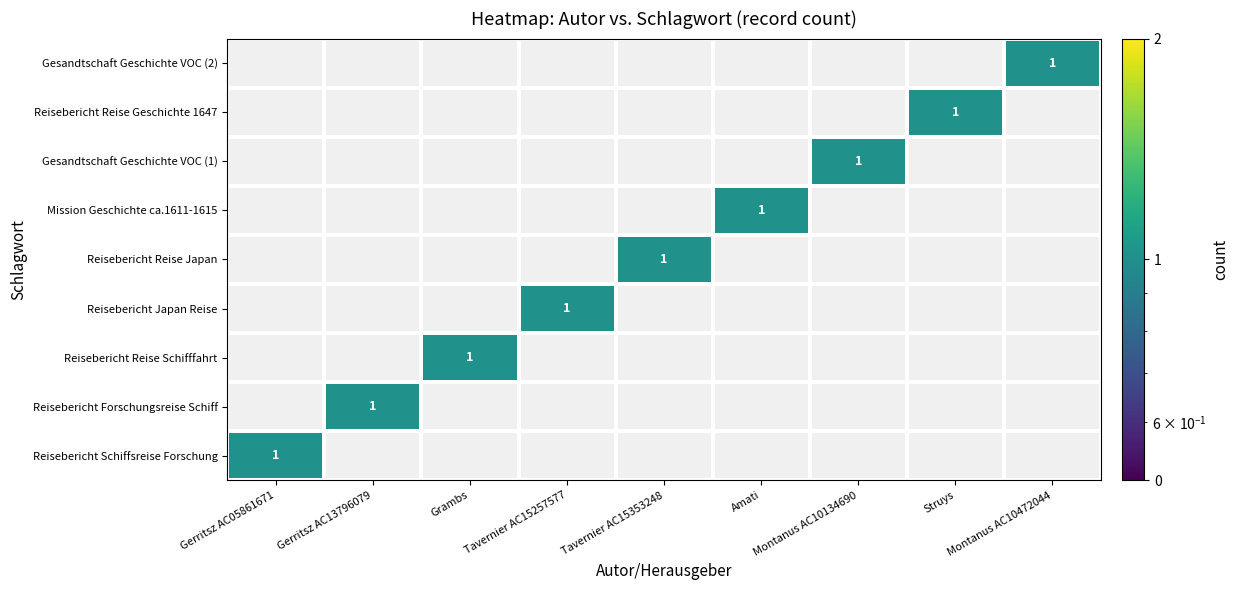

The Reisebericht Reise Schifffahrt series shows 1 at Grambs. True or false?

True